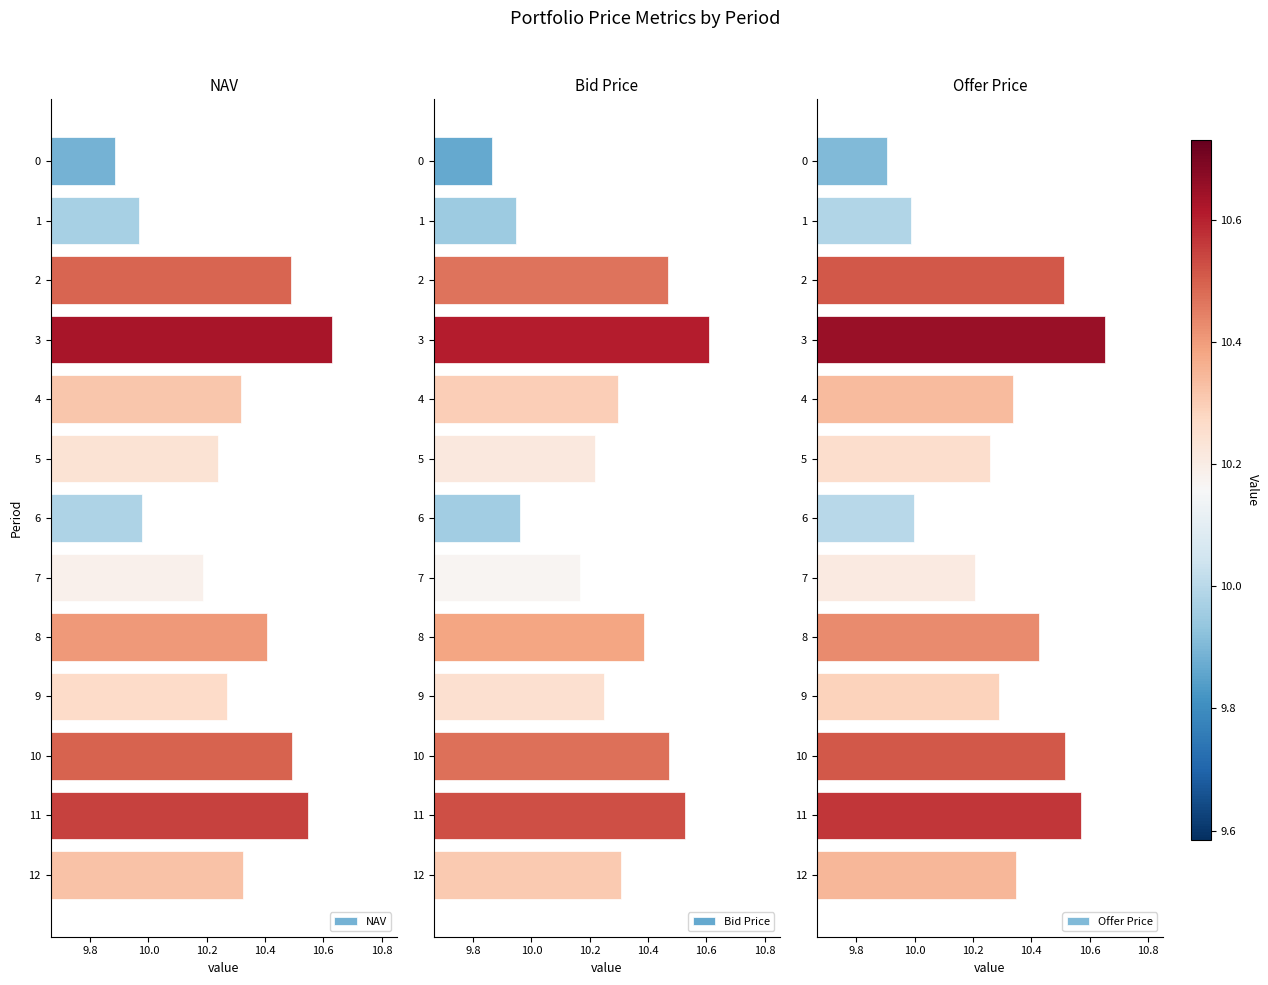

Does the chart contain stacked bars?

No